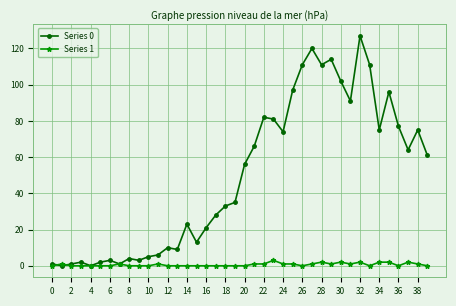

True or false: Series 0 has more than 2 interior local peaks.

True